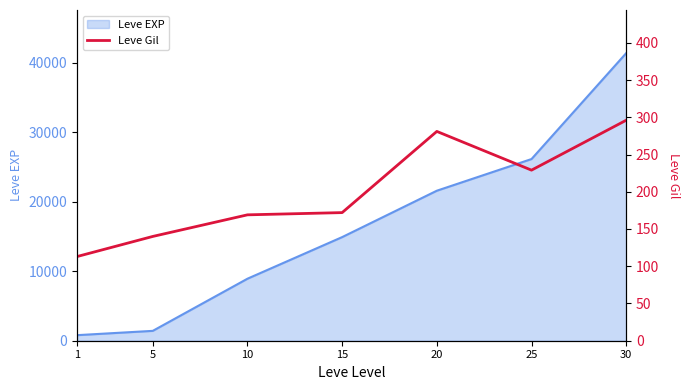

Which category has the highest value across all series?

30